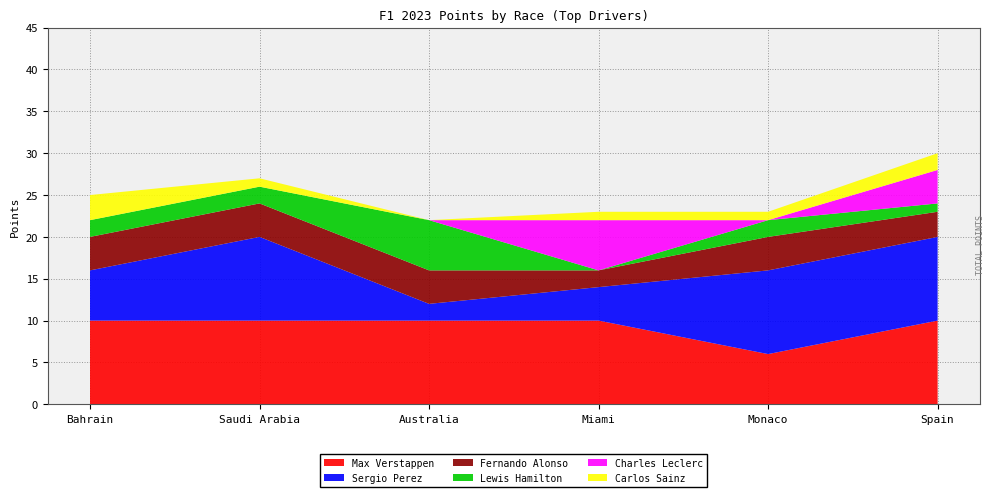

Reading left to right, transcribe all the data shown in this chart.

Max Verstappen: Bahrain=10	Saudi Arabia=10	Australia=10	Miami=10	Monaco=6	Spain=10
Sergio Perez: Bahrain=6	Saudi Arabia=10	Australia=2	Miami=4	Monaco=10	Spain=10
Fernando Alonso: Bahrain=4	Saudi Arabia=4	Australia=4	Miami=2	Monaco=4	Spain=3
Lewis Hamilton: Bahrain=2	Saudi Arabia=2	Australia=6	Miami=0	Monaco=2	Spain=1
Charles Leclerc: Bahrain=0	Saudi Arabia=0	Australia=0	Miami=6	Monaco=0	Spain=4
Carlos Sainz: Bahrain=3	Saudi Arabia=1	Australia=0	Miami=1	Monaco=1	Spain=2